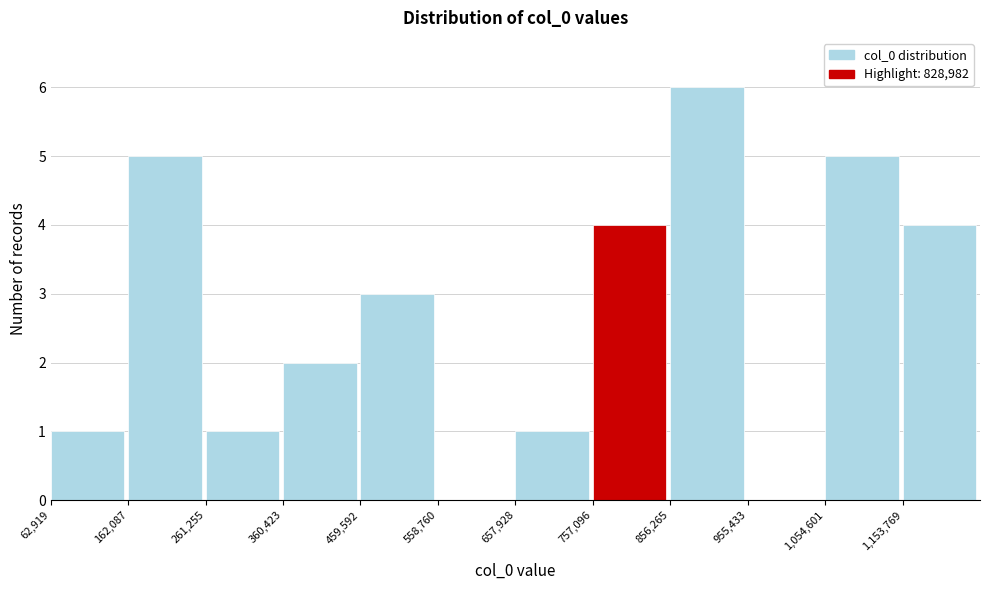

Reading left to right, transcribe this chart: for each bar, give the range it covers on the x-axis and its height. Neither the bar edges nor the heights are printed on the chart, so give them approximately, as read against the axes.

60000 to 160000: 1
160000 to 260000: 5
260000 to 360000: 1
360000 to 460000: 2
460000 to 560000: 3
560000 to 660000: 0
660000 to 760000: 1
760000 to 860000: 4
860000 to 960000: 6
960000 to 1050000: 0
1050000 to 1150000: 5
1150000 to 1250000: 4